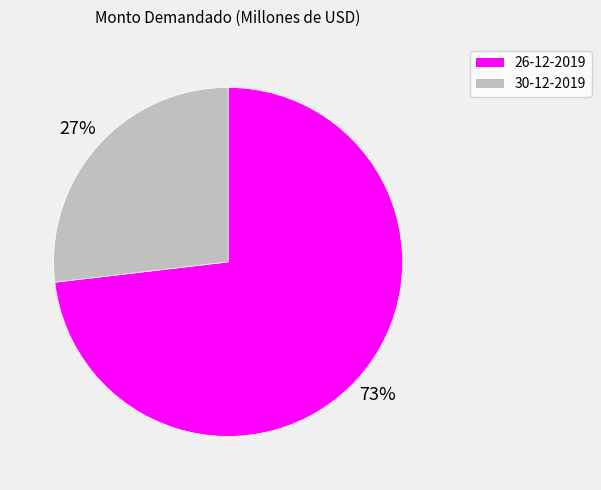

How many slices are in this pie chart?

2